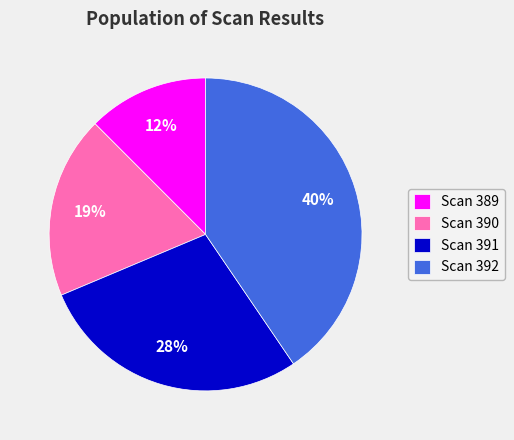

Combined, do Scan 391 and Scan 390 account for over 50%?

No